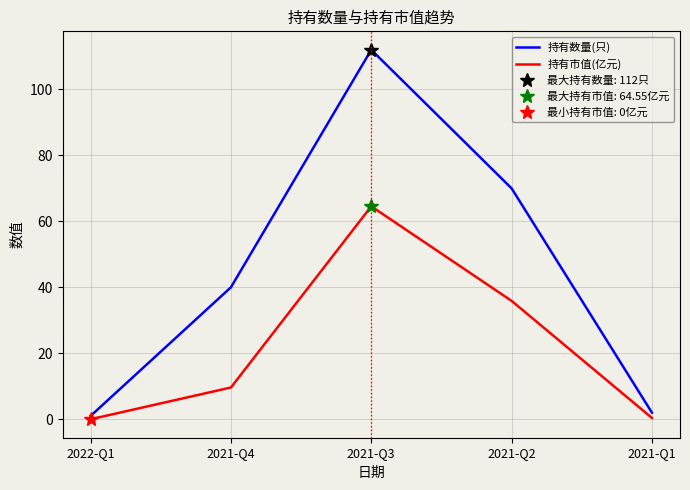

True or false: 持有数量(只) and 持有市值(亿元) cross at least once.

False